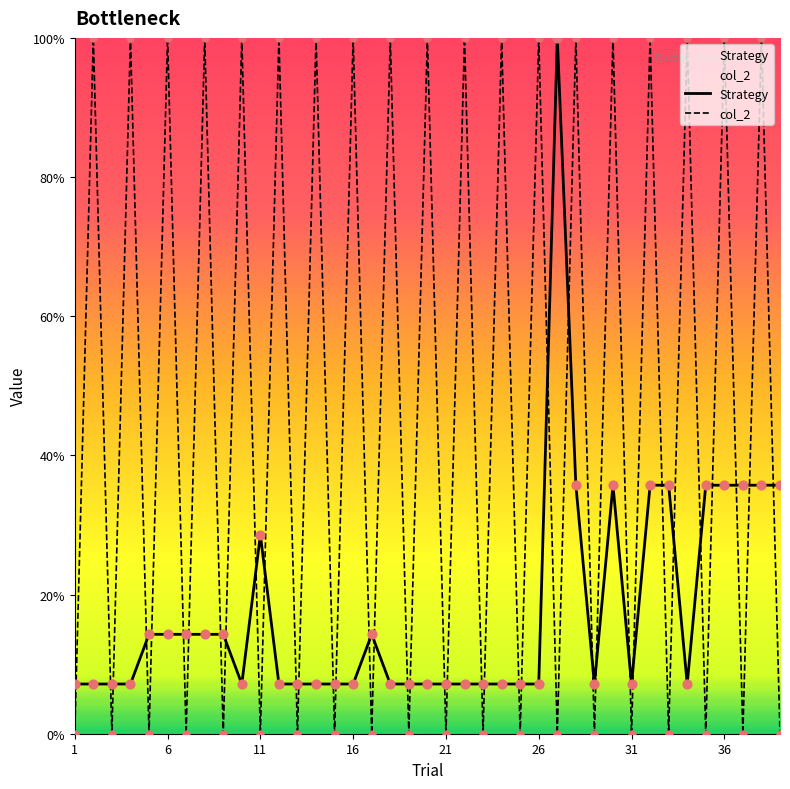

Which series reaches the maximum Y coordinate?

Strategy